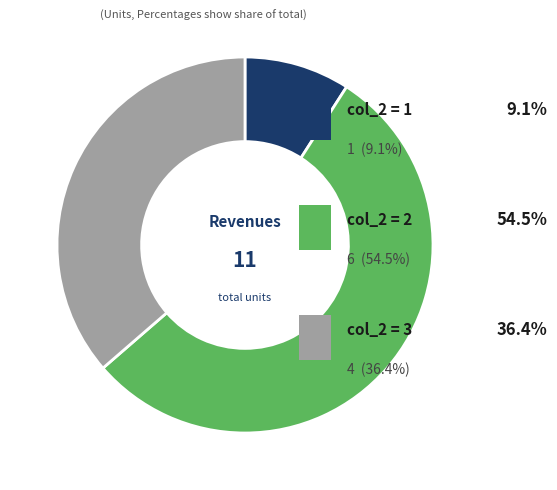

Count the number of slices in the pie.

3